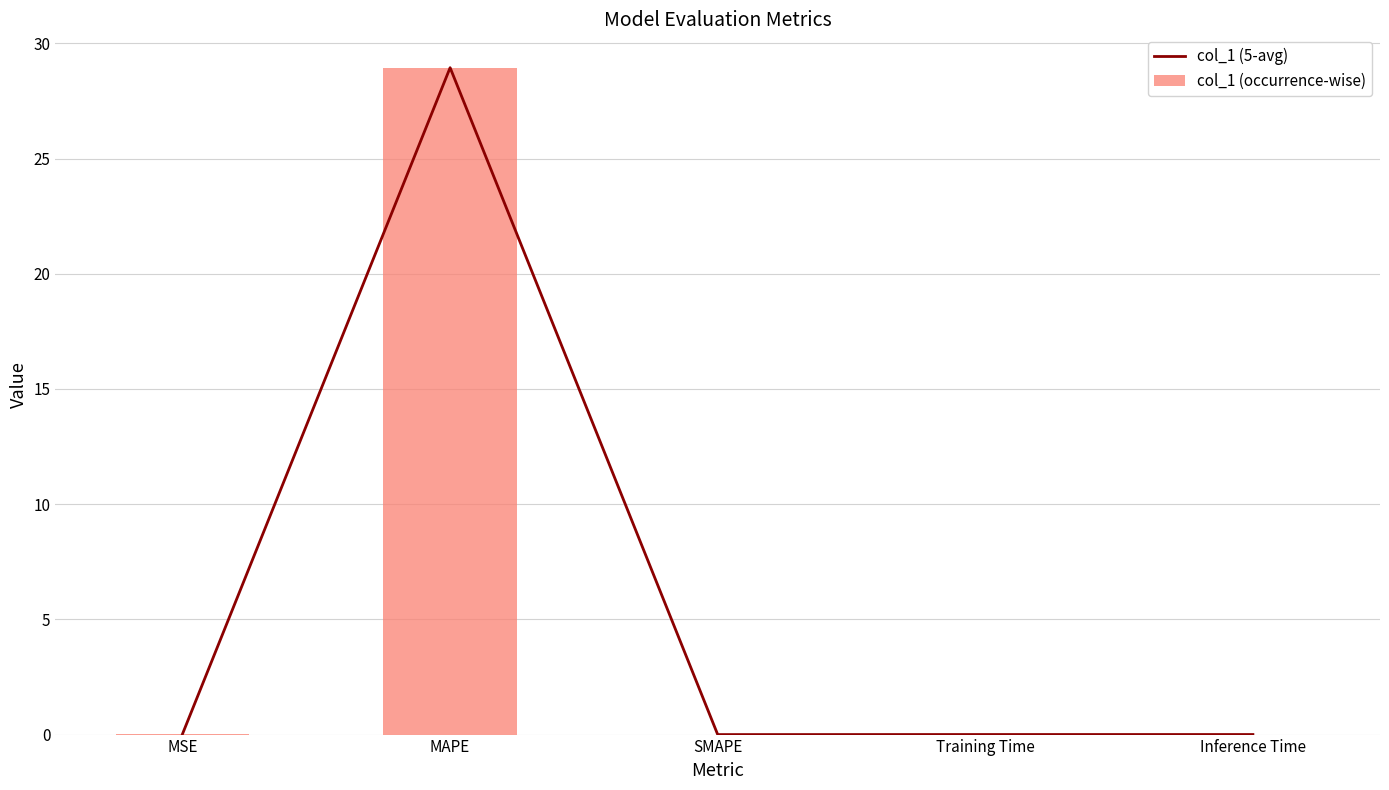

What are all the series names shown in the legend?

col_1 (5-avg), col_1 (occurrence-wise)